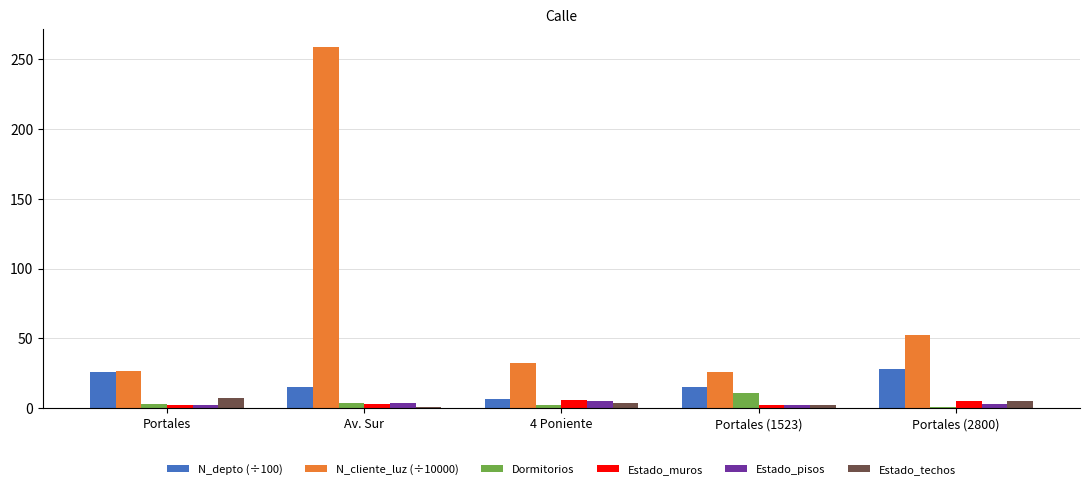

True or false: N_cliente_luz (÷10000) has a value of 26.9 at Portales.

True